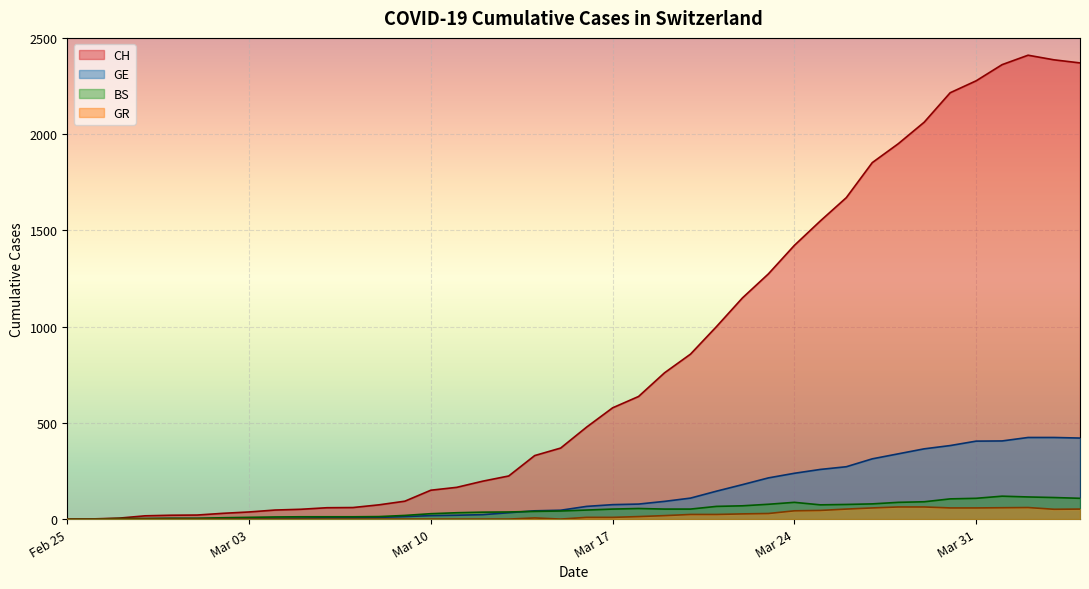

What is the greatest value displayed?

2410